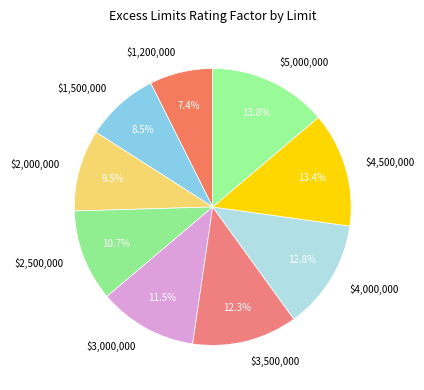

To the nearest percent, what is the average slice percentage?

11%